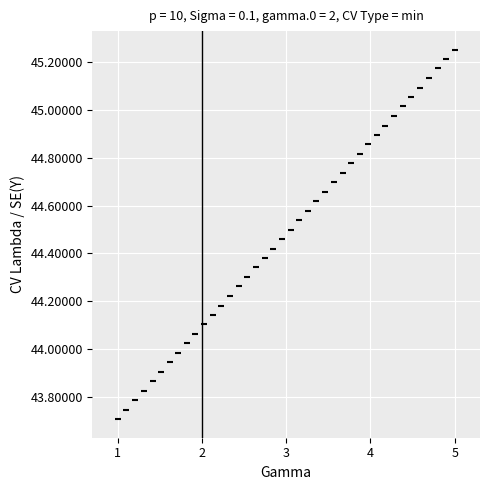

What is the range of X values (max minus min)?

4.0